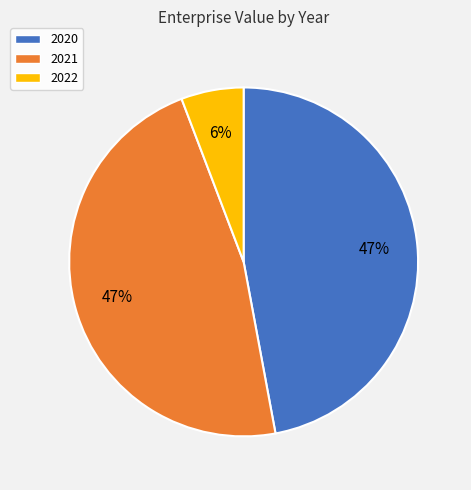

Is there any slice that represents more than half of the pie?

No